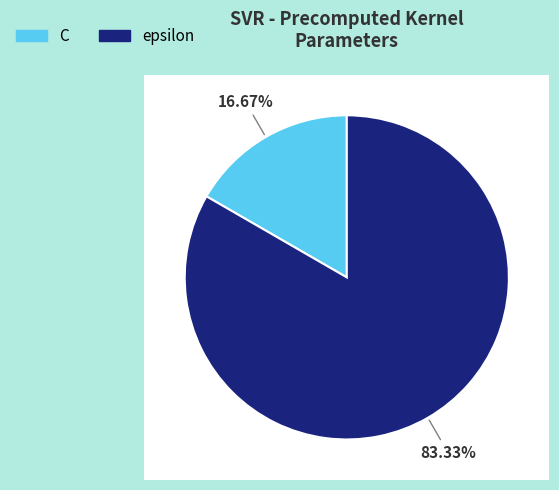

Rank the categories by value from lowest to highest.

C, epsilon